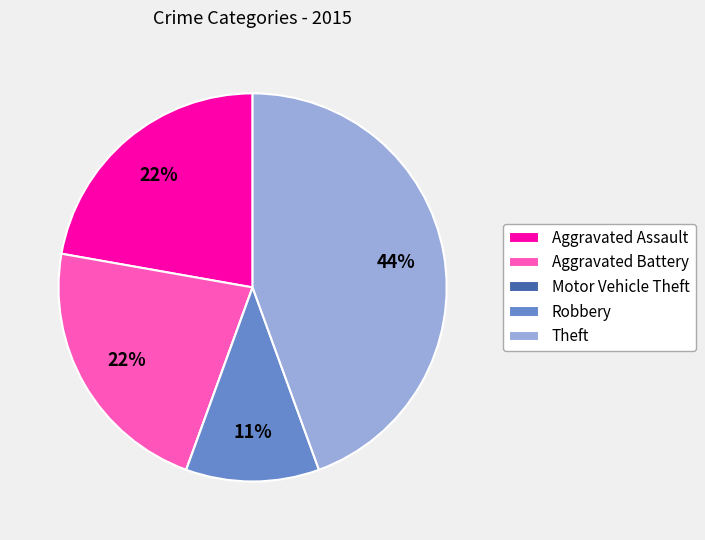

To the nearest percent, what is the average slice percentage?

20%